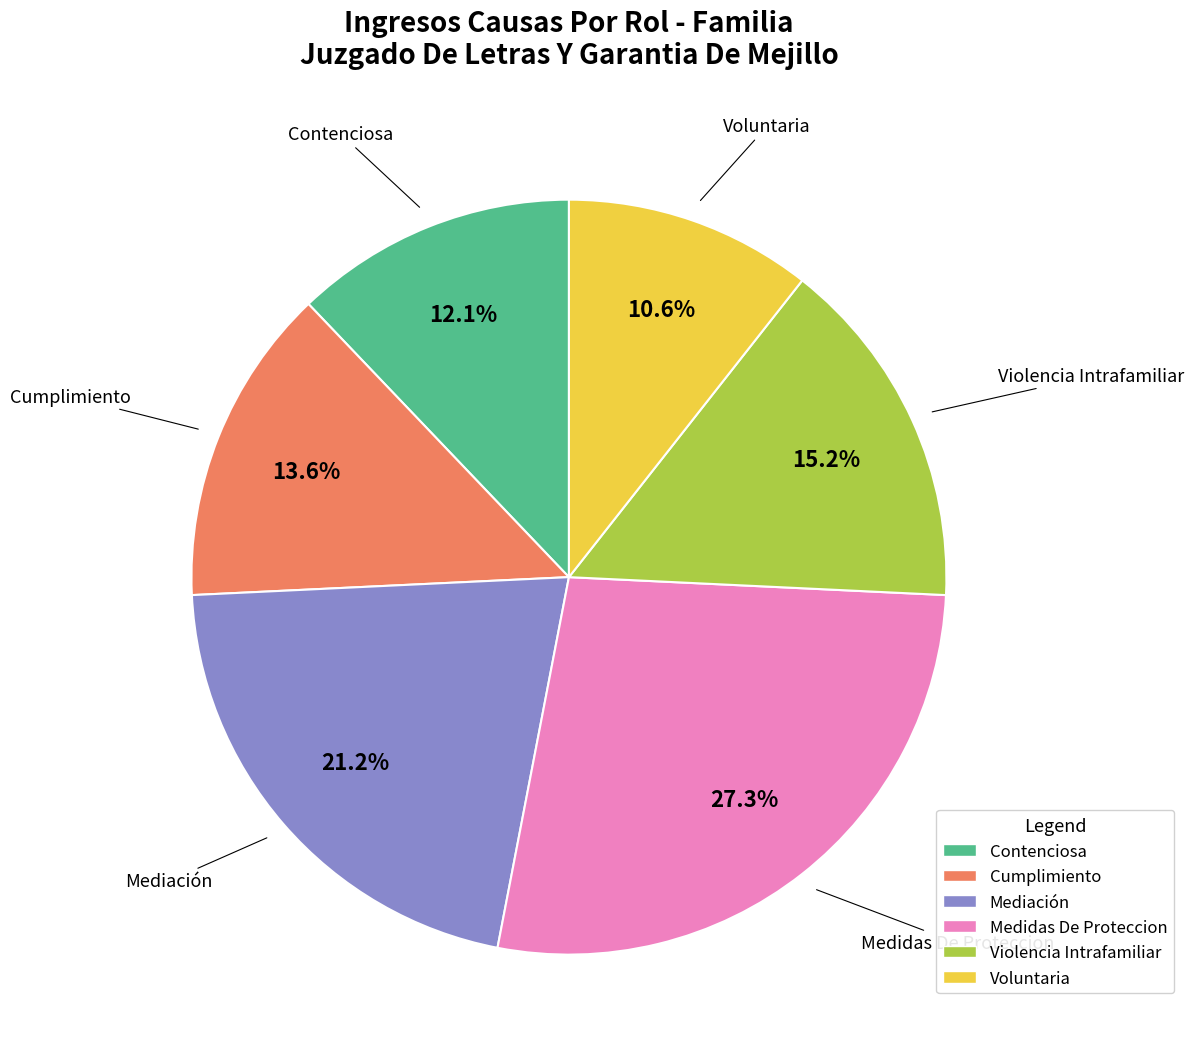

Is it true that Contenciosa is 1% of the pie?

False